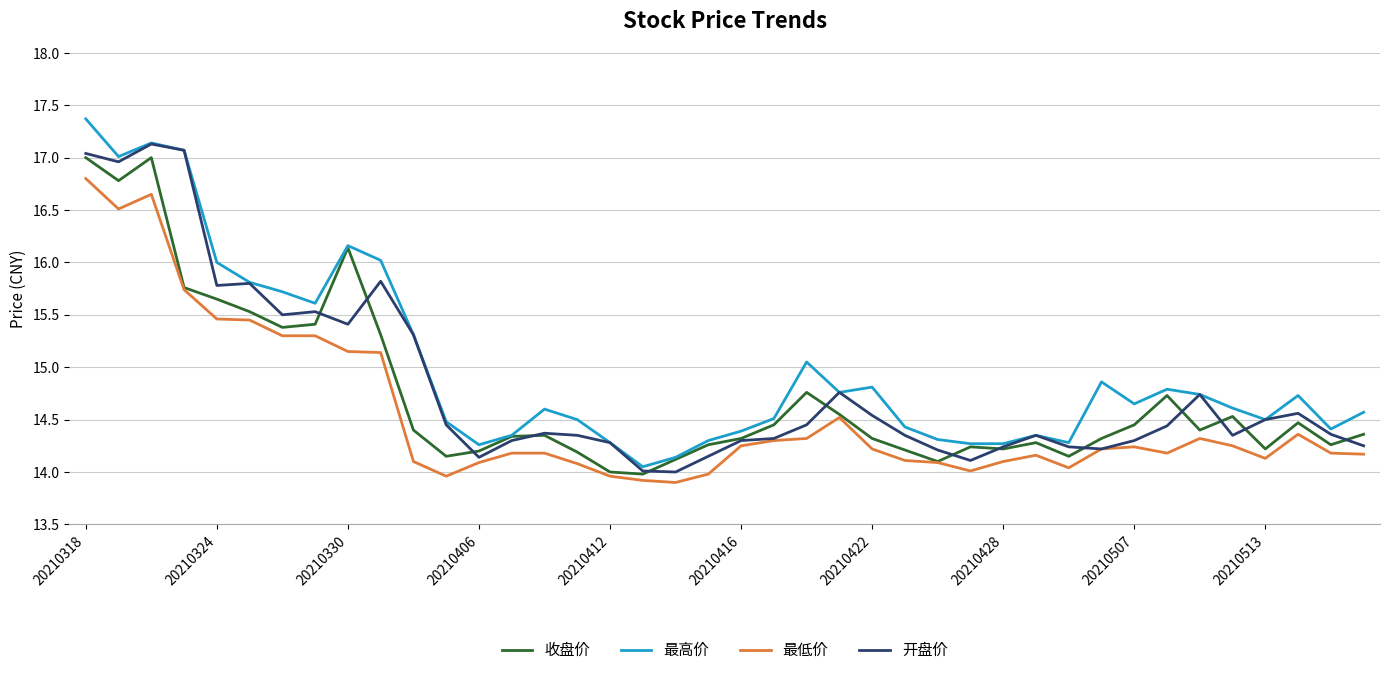

What is the greatest value displayed?

17.4